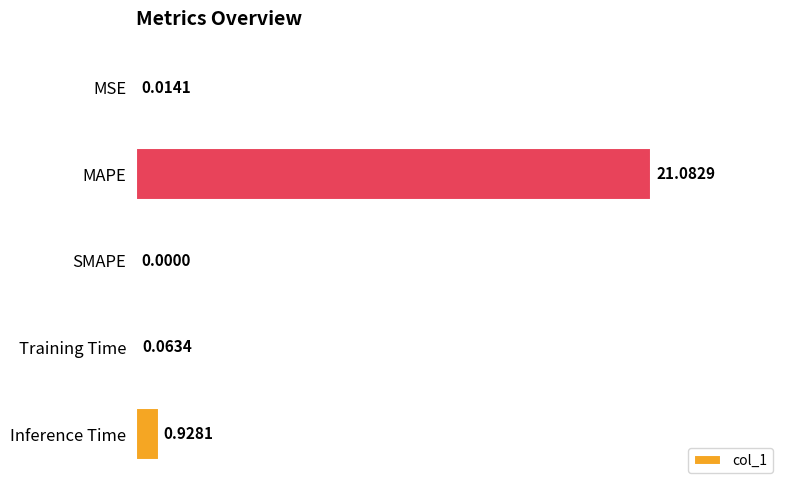

What is the sum of all values?

22.1